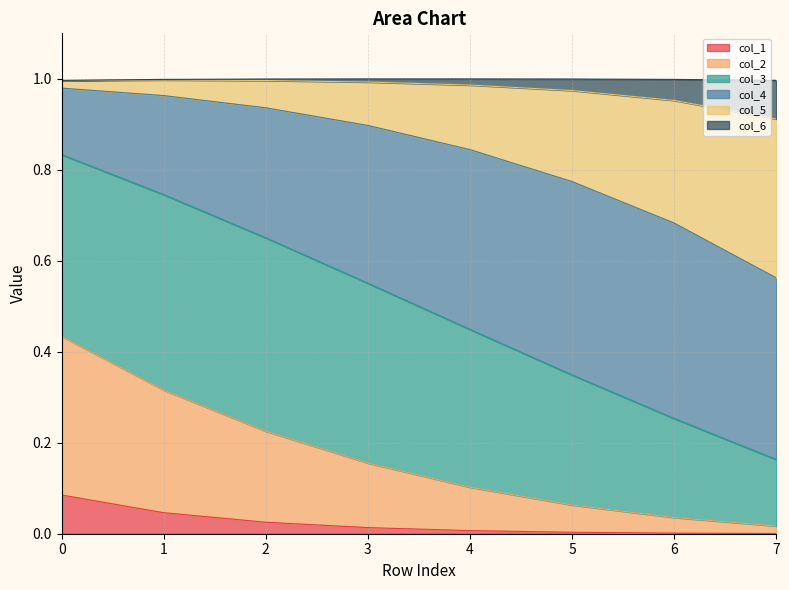

Between 3 and 5, which series saw the biggest shift?

col_3